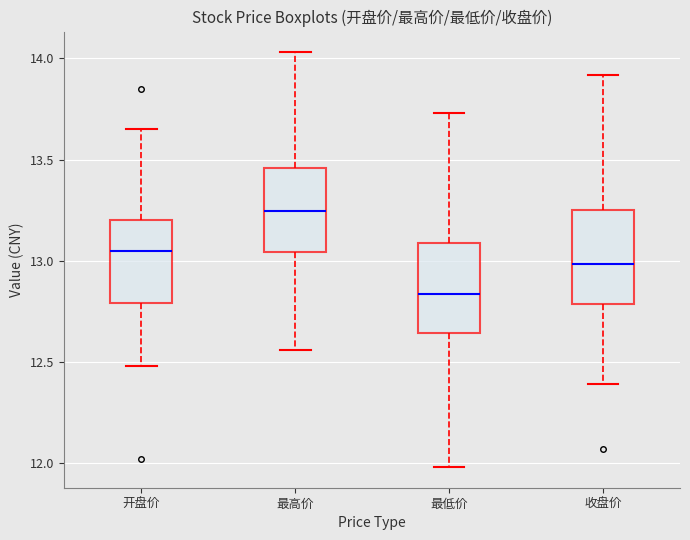

Which box's median line is the lowest?

最低价